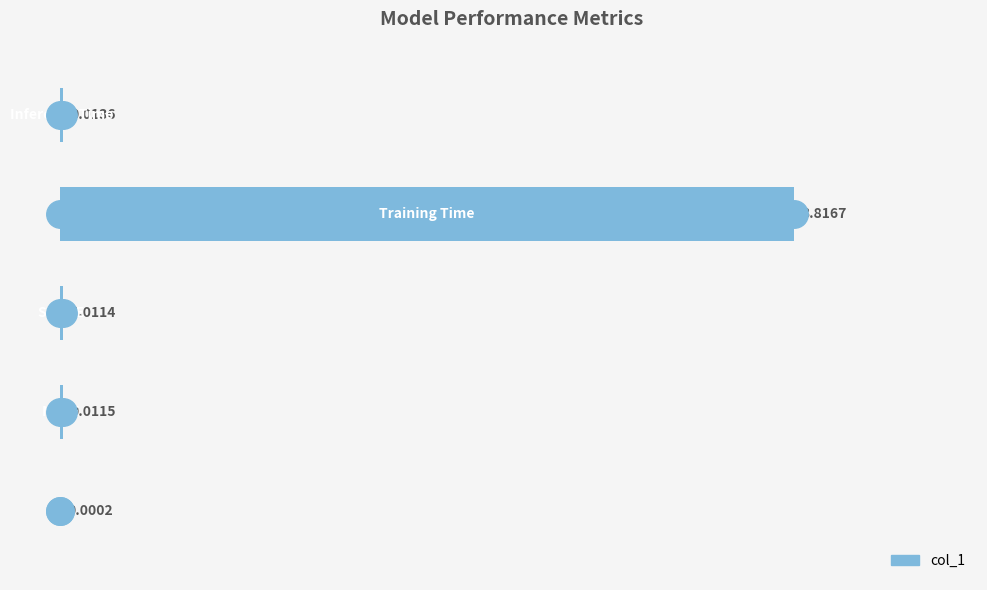

How many data points does each series have?

5